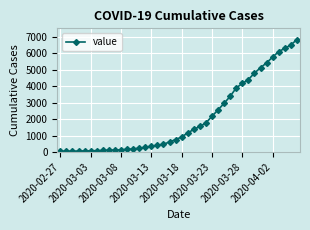

What is the sum of all values?

81532